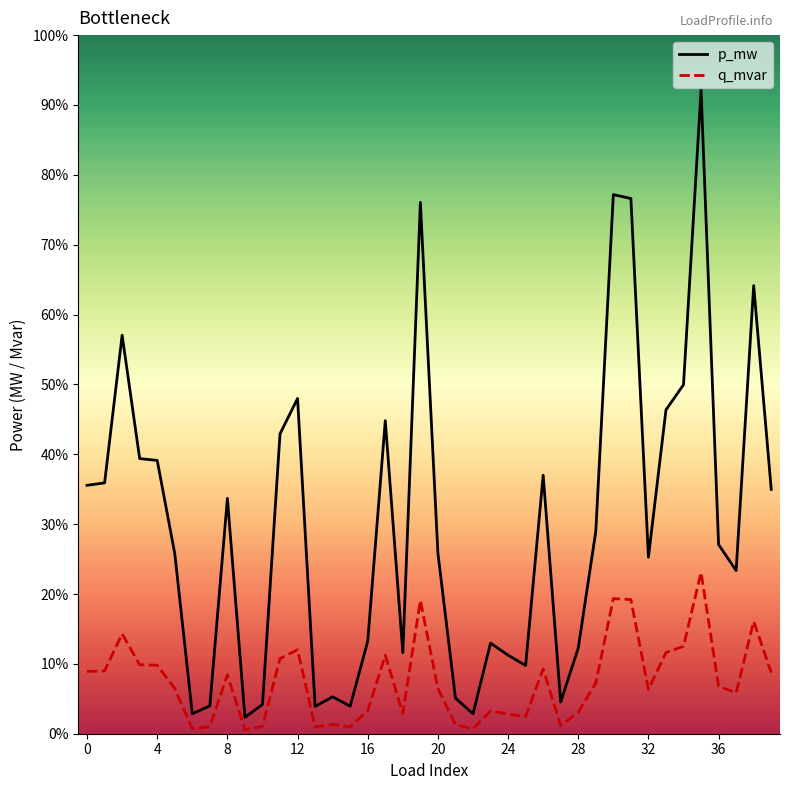

What are all the series names shown in the legend?

p_mw, q_mvar